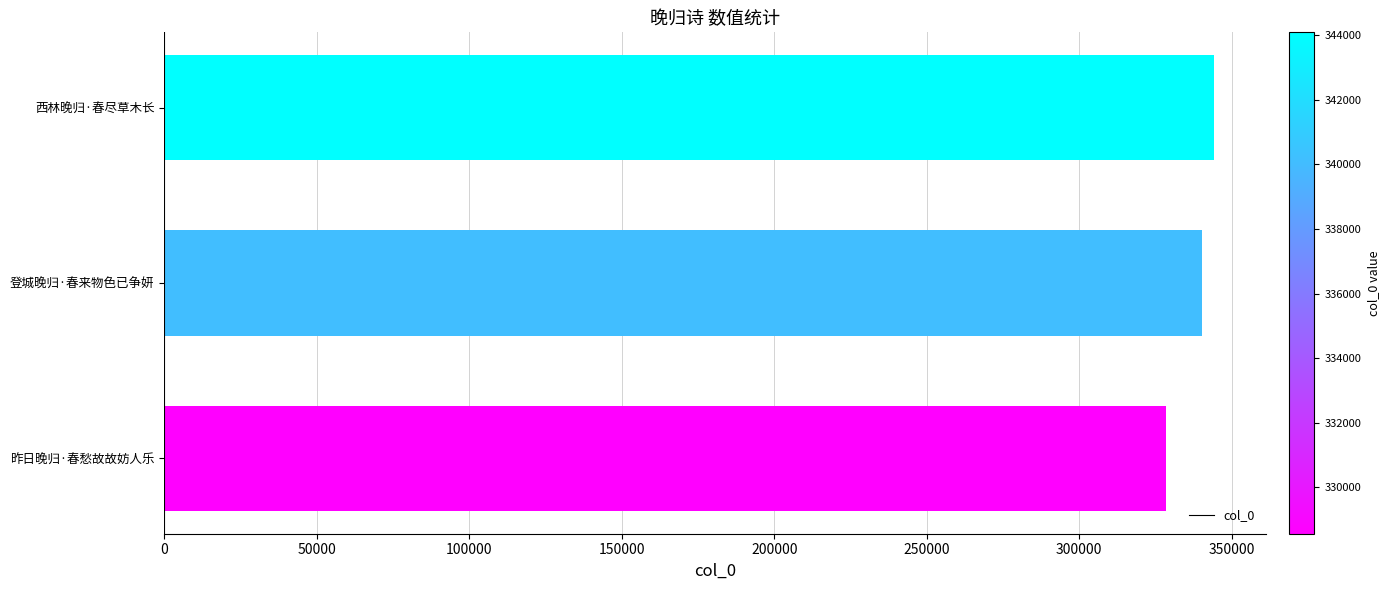

Reading bottom to top, list all the values displayed in this chart.

昨日晚归·春愁故故妨人乐=328562	登城晚归·春来物色已争妍=340108	西林晚归·春尽草木长=344087